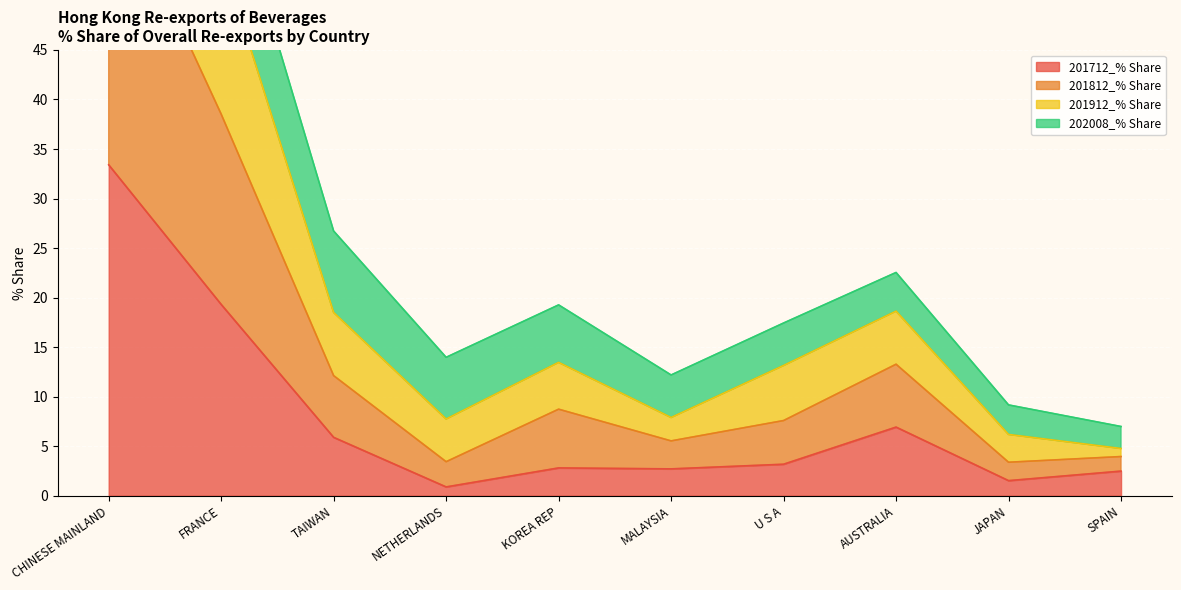

The value of 201712_% Share at NETHERLANDS is 0.5. True or false?

False